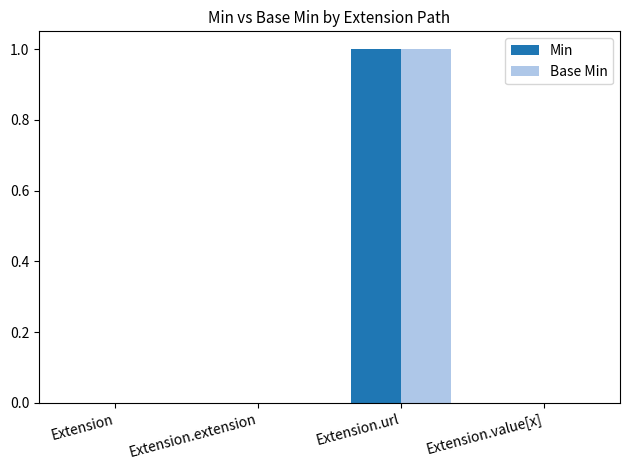

Is the value of Base Min at Extension.value[x] greater than the value of Min at Extension.url?

No